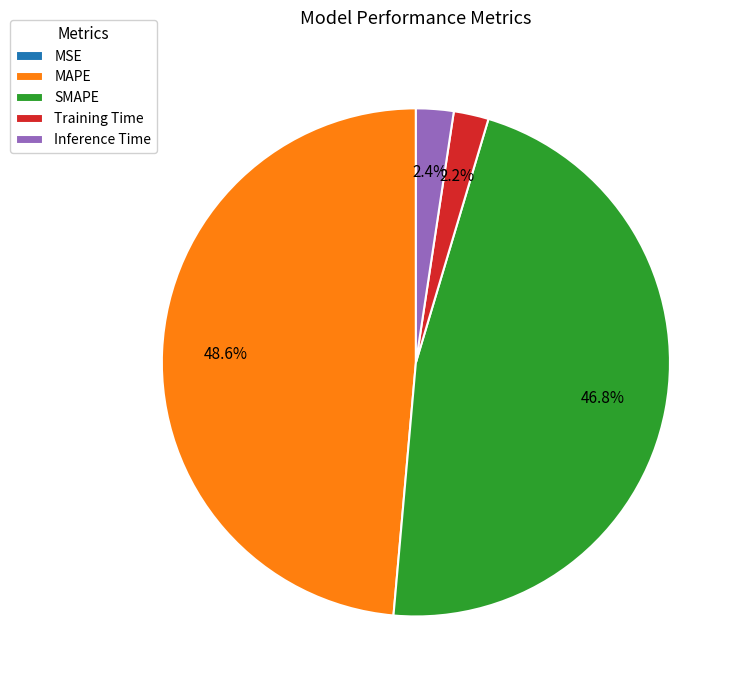

Which has a higher value, MAPE or Inference Time?

MAPE